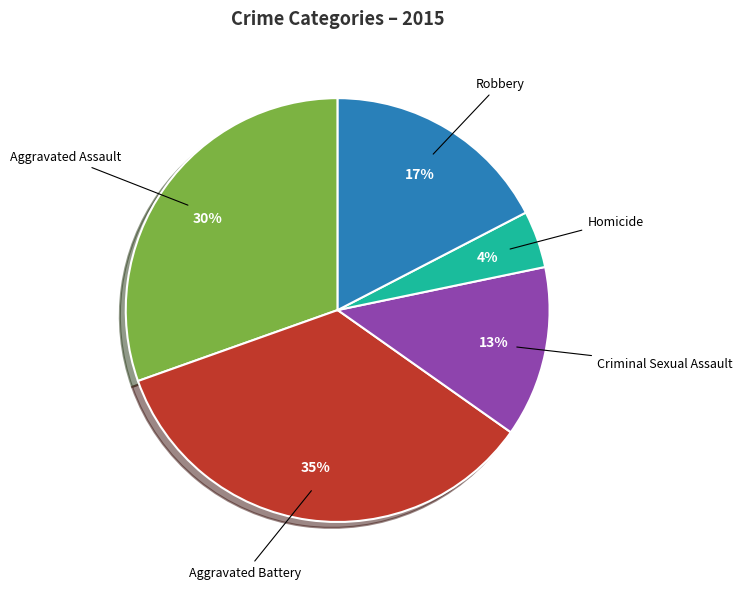

Is there a majority slice in this chart?

No